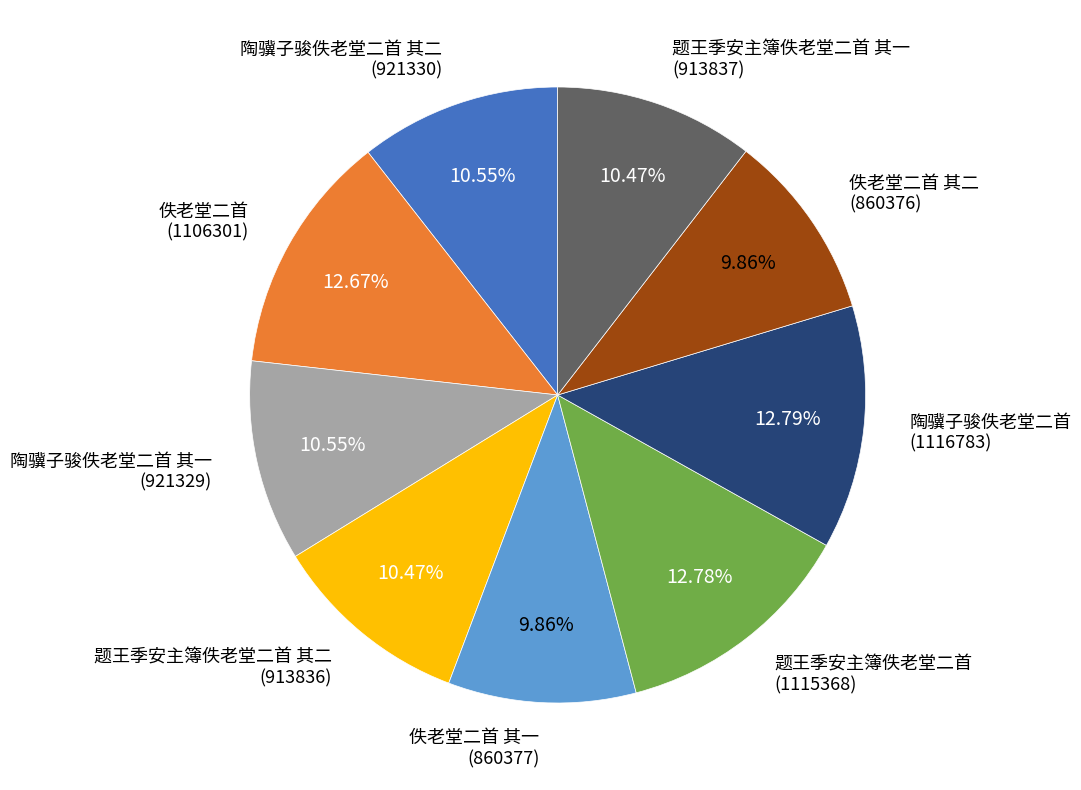

Is there a majority slice in this chart?

No